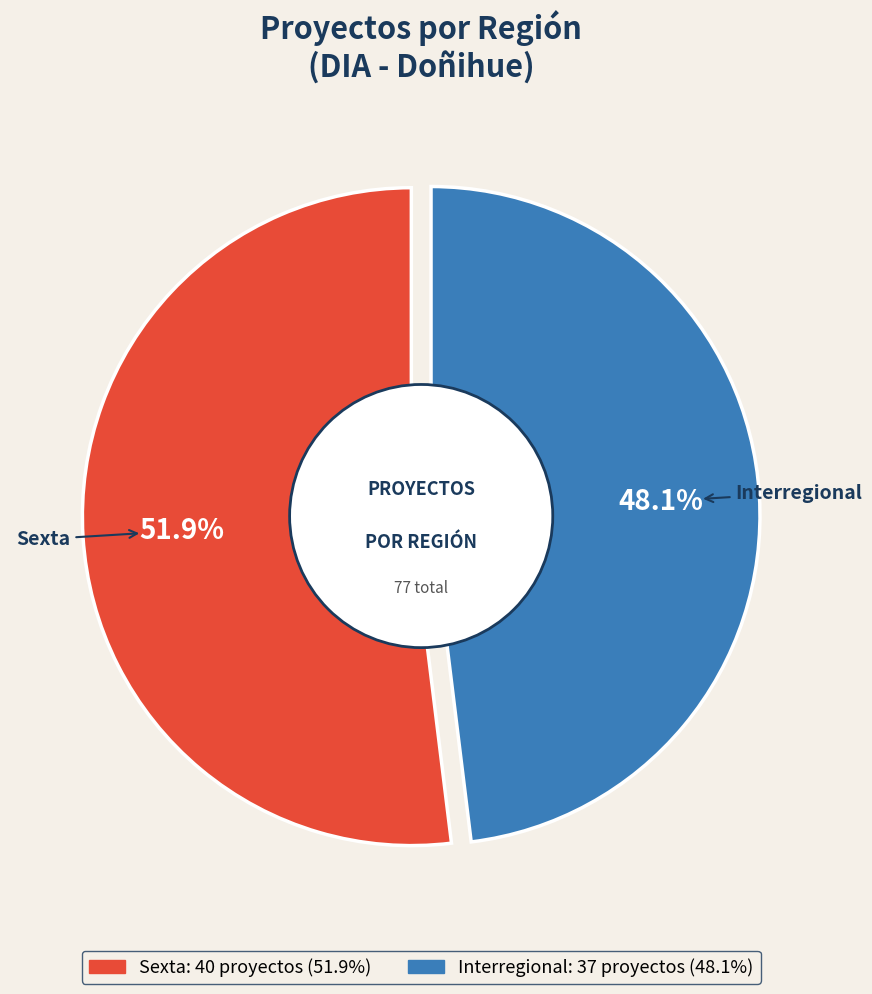

To the nearest percent, what percentage of the pie is Interregional?

48%